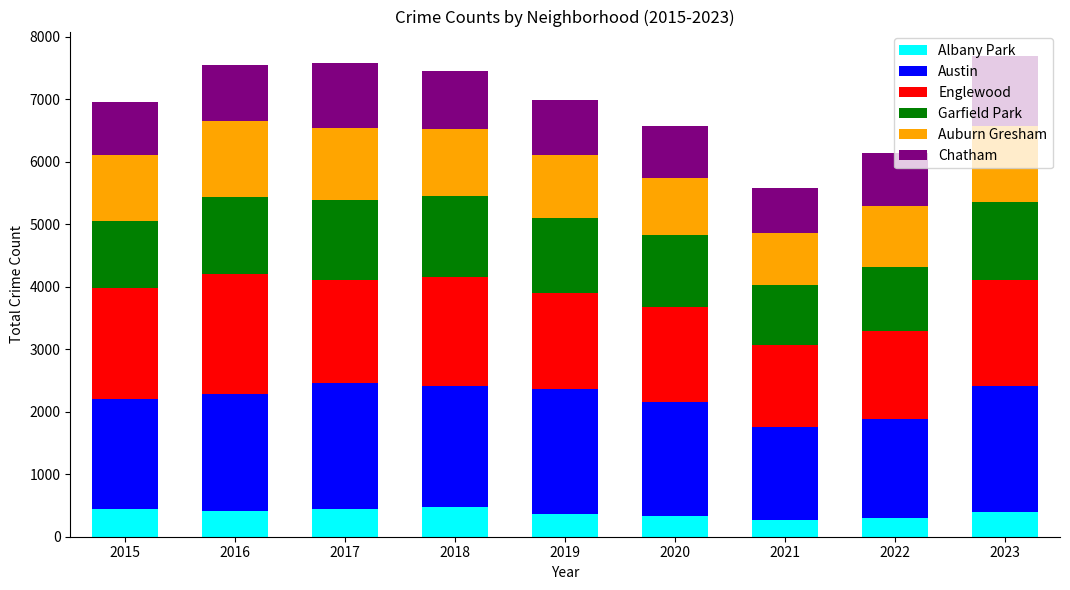

What is the lowest value of the Albany Park series?

260